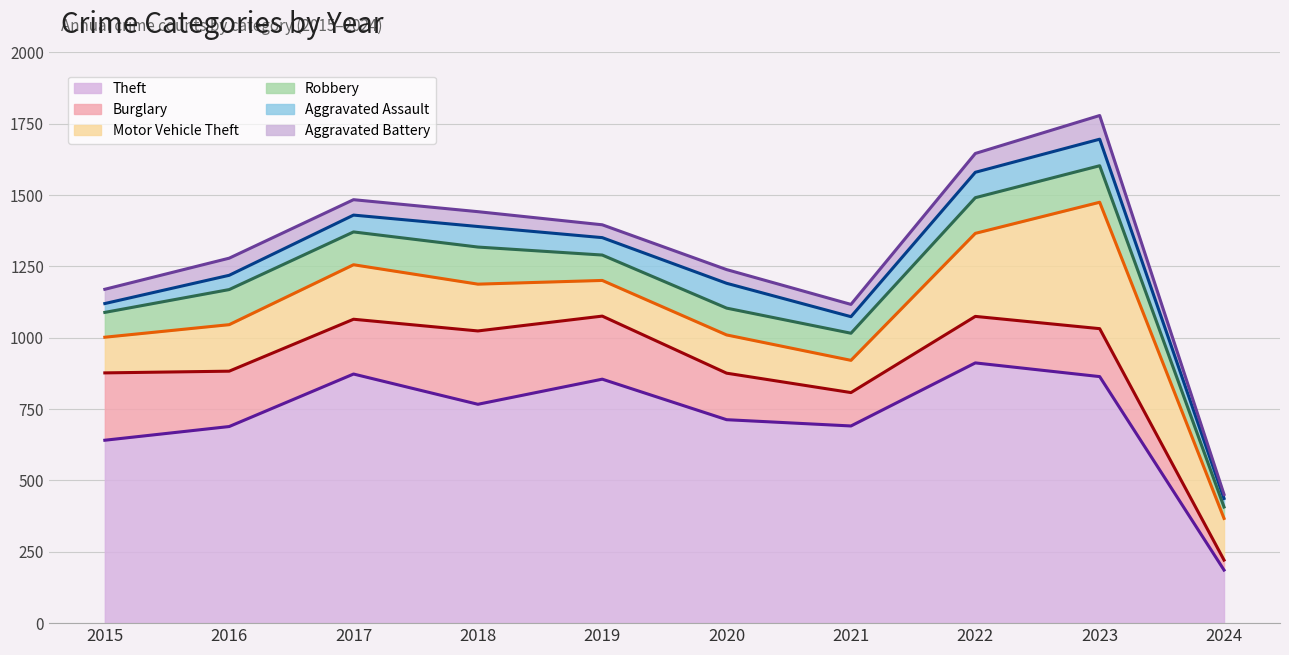

Where is Robbery nearest to the value 85?

2015